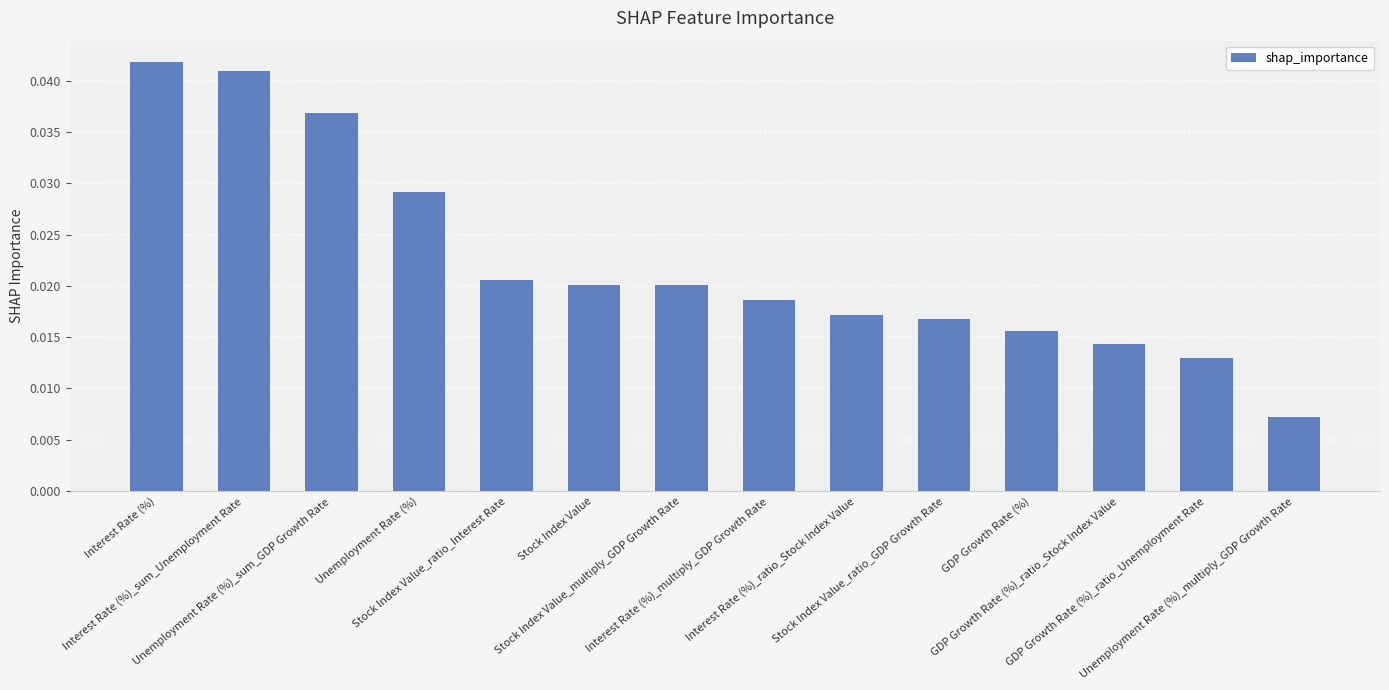

How many values are between 0 and 1?

14